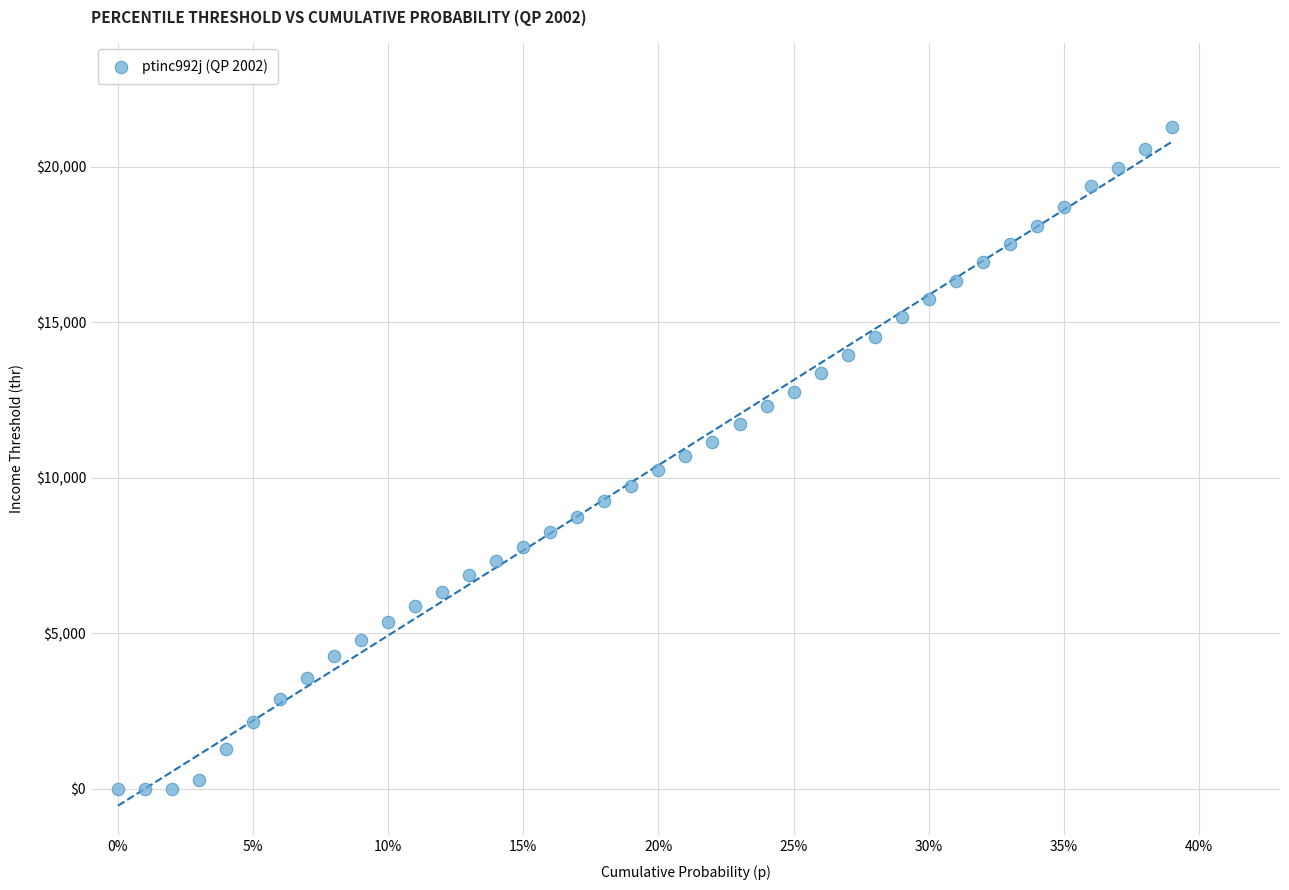

What is the range of X values (max minus min)?

0.4